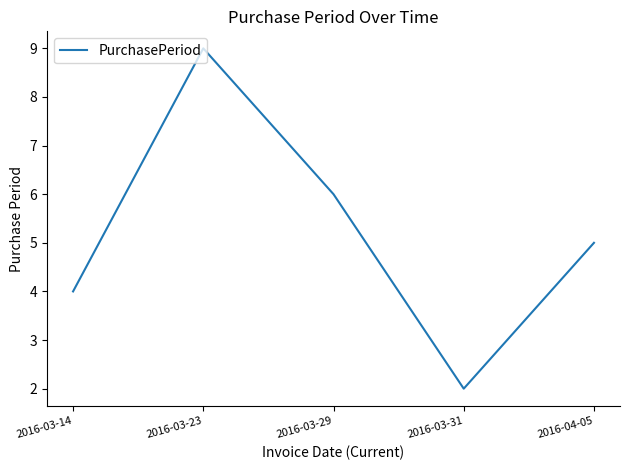

Where is the first local maximum?

2016-03-23